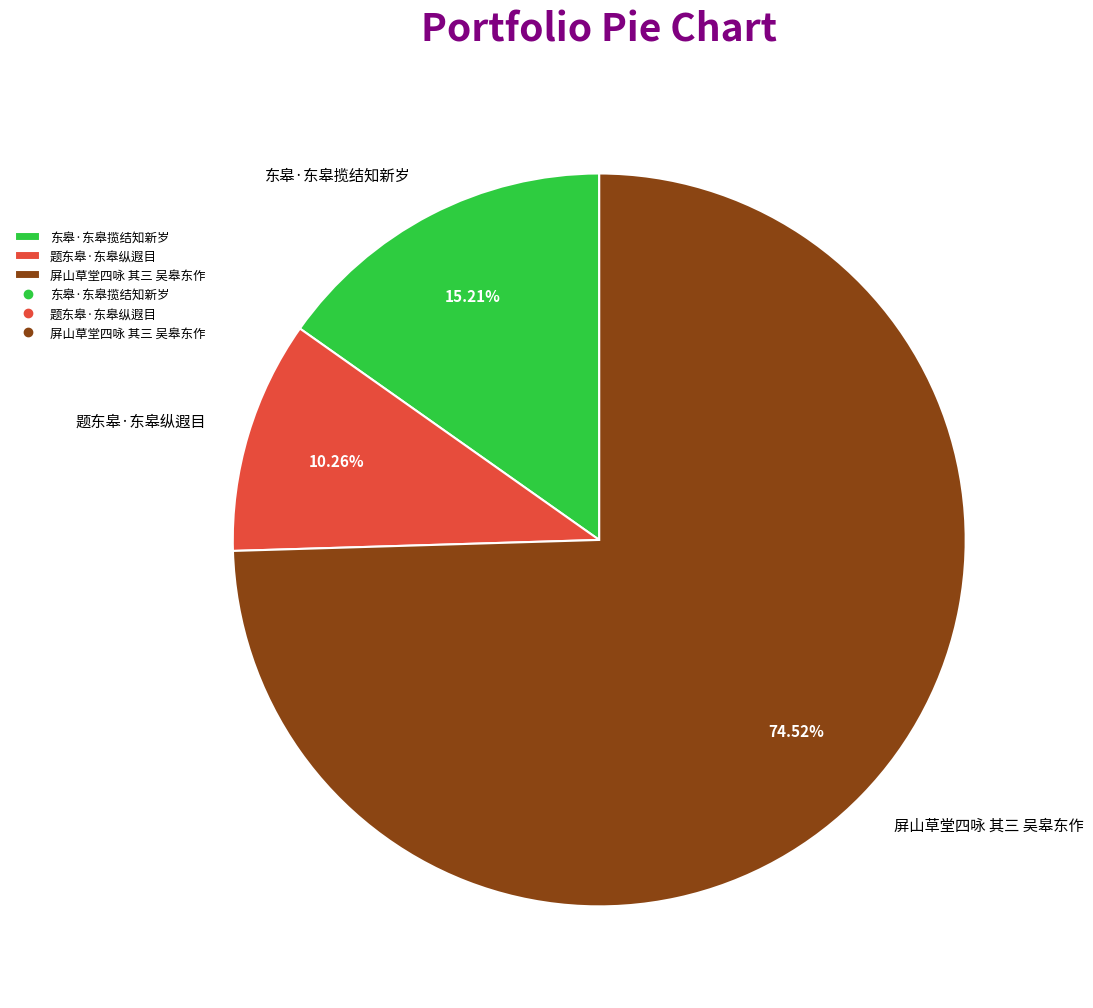

Is it true that 题东皋·东皋纵遐目 is 10% of the pie?

True